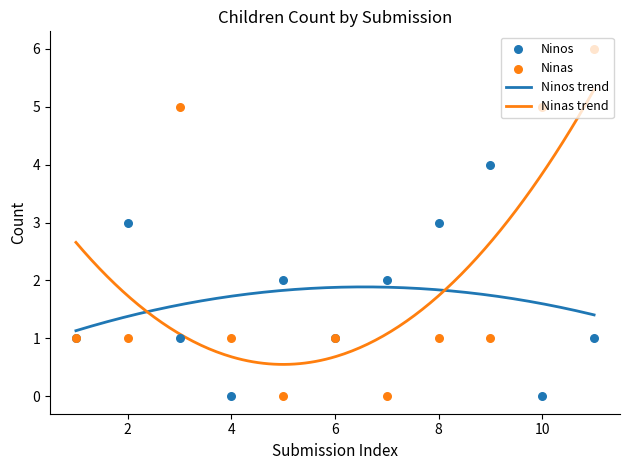

Which series reaches the minimum Y coordinate?

Ninos